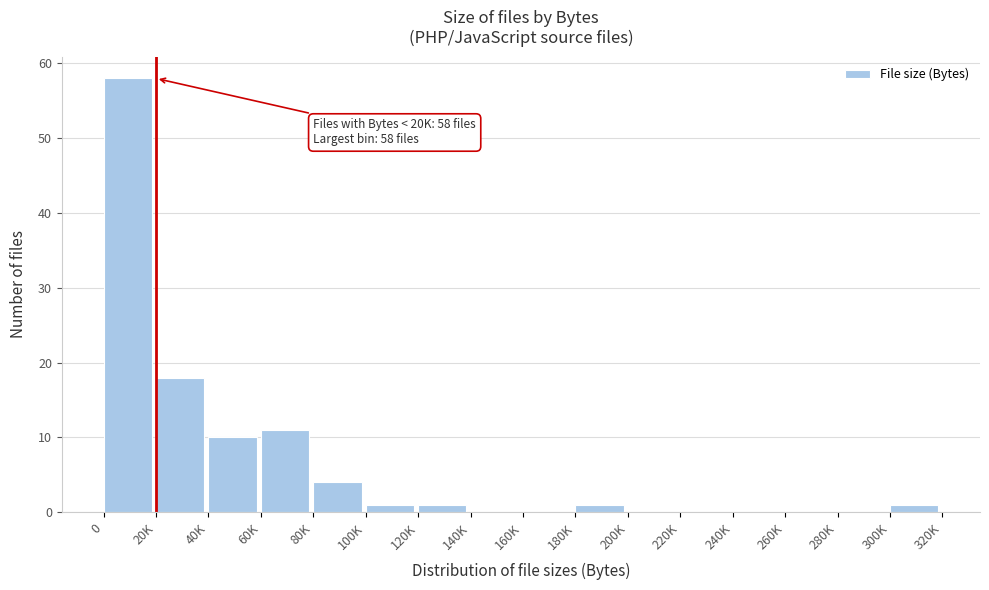

Reading left to right, list all the values displayed in this chart.

0=58	20K=18	40K=10	60K=11	80K=4	100K=1	120K=1	140K=0	160K=0	180K=1	200K=0	220K=0	240K=0	260K=0	280K=0	300K=1